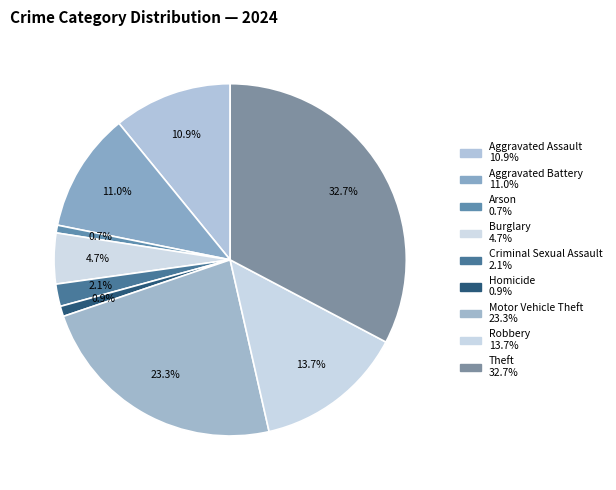

To the nearest percent, what is the combined percentage of Burglary and Aggravated Assault?

16%